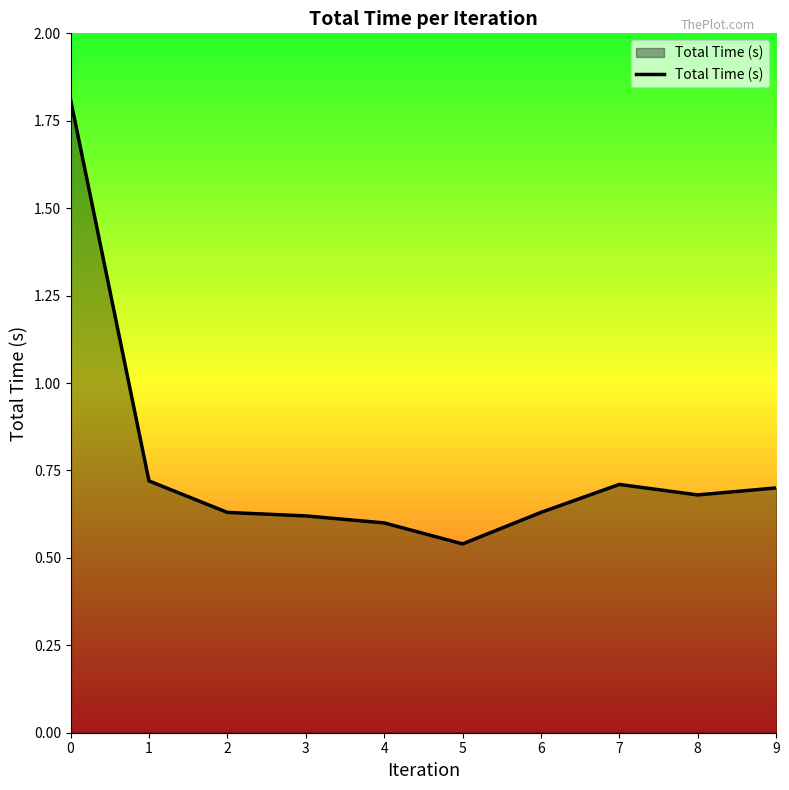

What is the greatest value displayed?

1.8